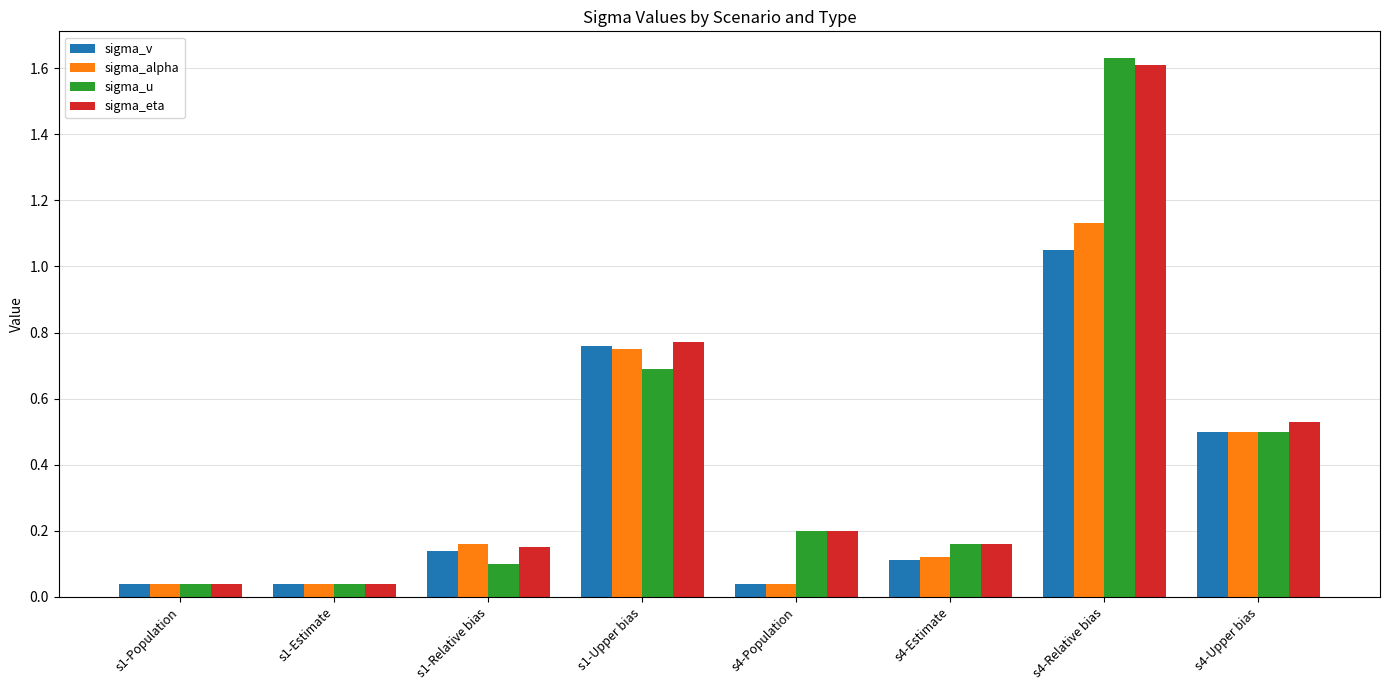

Which series has the largest range (max minus min)?

sigma_u